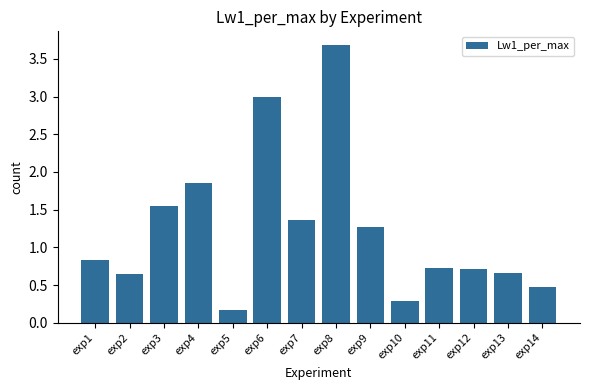

What is the maximum value shown in the chart?

3.7